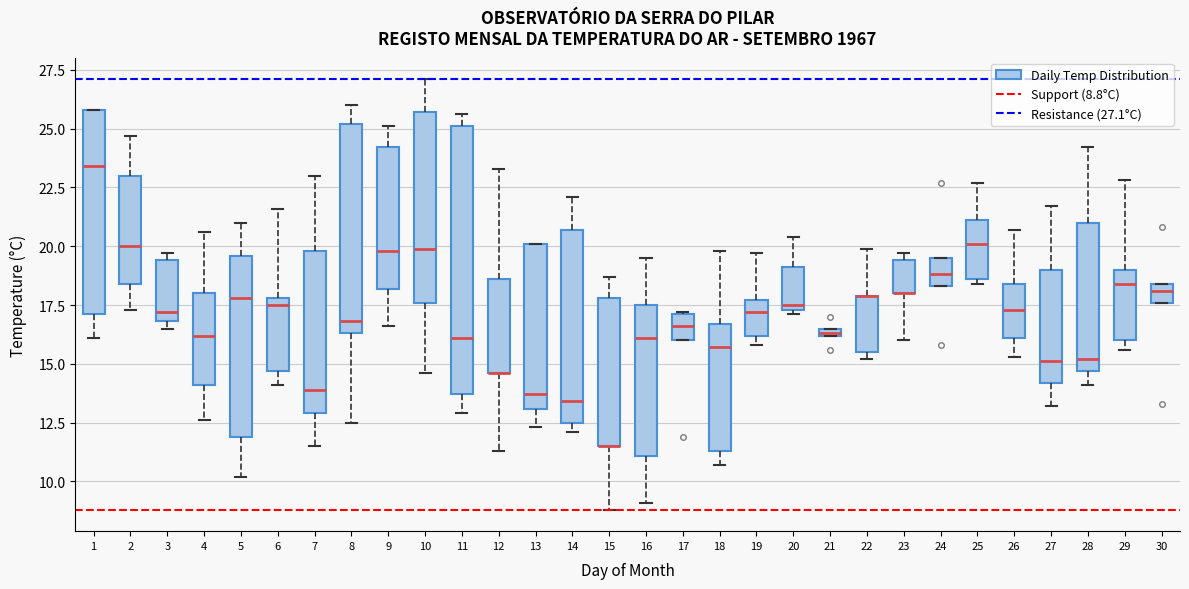

Where does the upper whisker of the box at x = 14 end on the y-axis? The values are not printed on the chart, so give them approximately, as read against the axis.

22.0